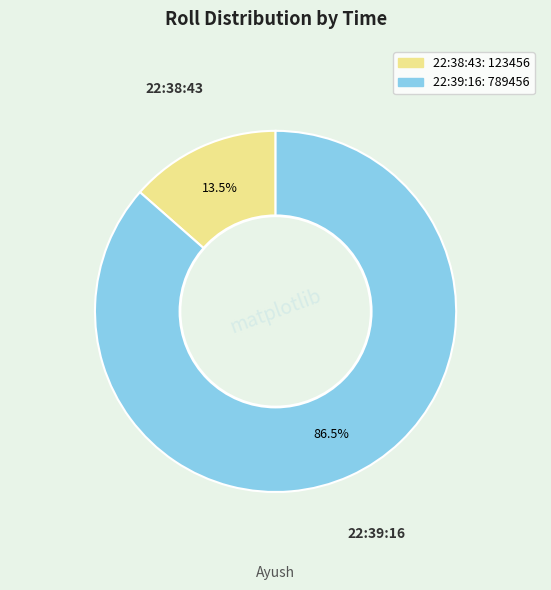

What portion of the pie excludes 22:39:16?

13.5%